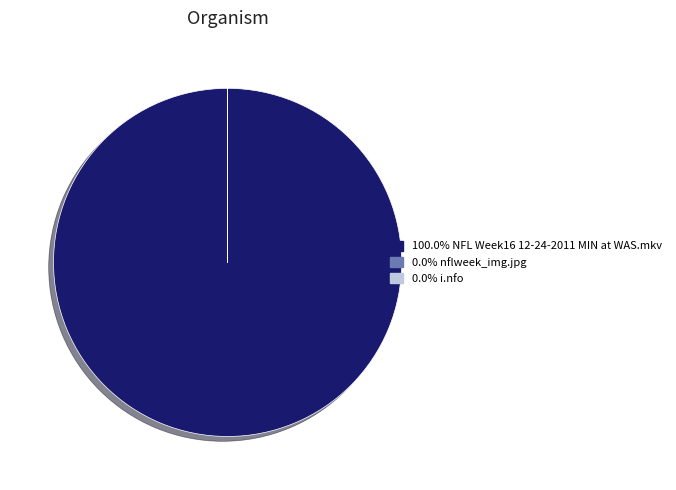

Does any single category account for the majority?

Yes